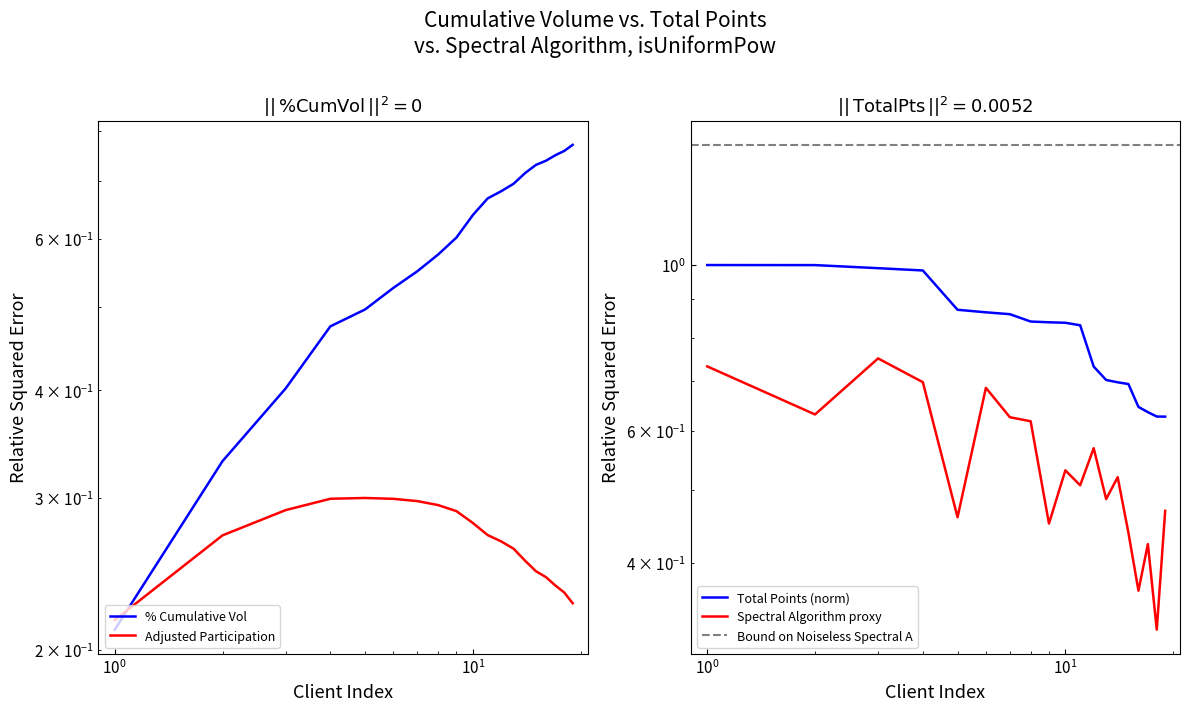

What is the difference between the maximum and second lowest values in the total_points series?

0.4